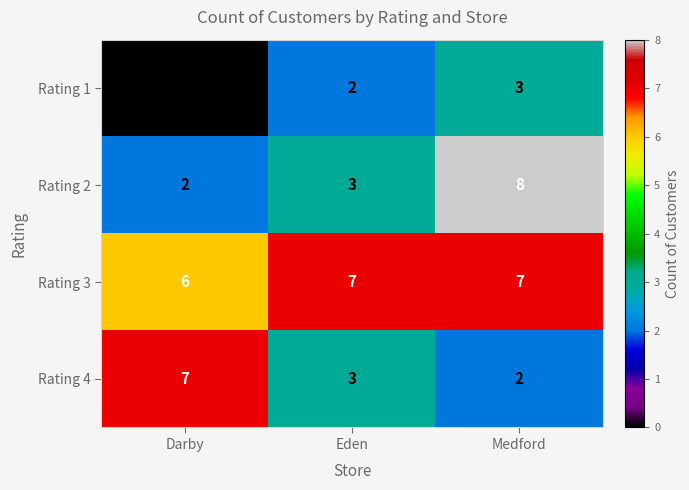

At which category is the sum across all series the highest?

Medford